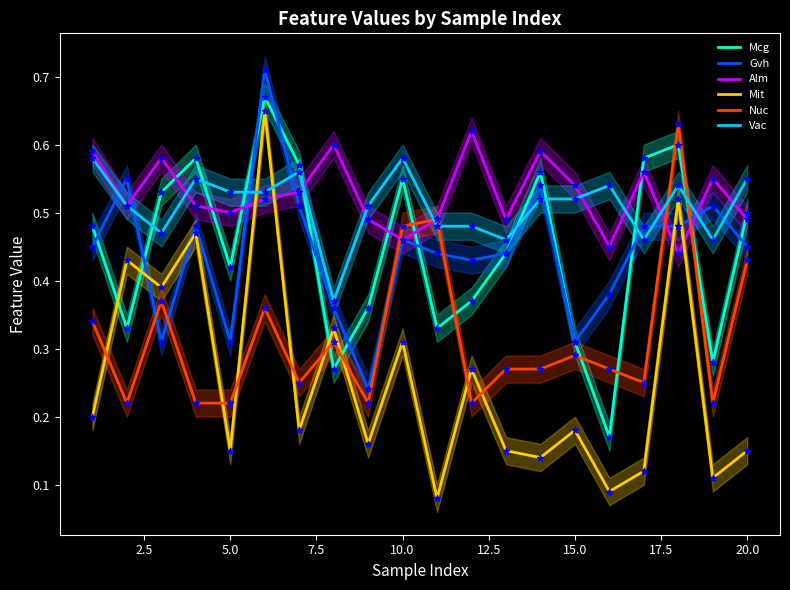

Which series contains the highest Y value?

Gvh